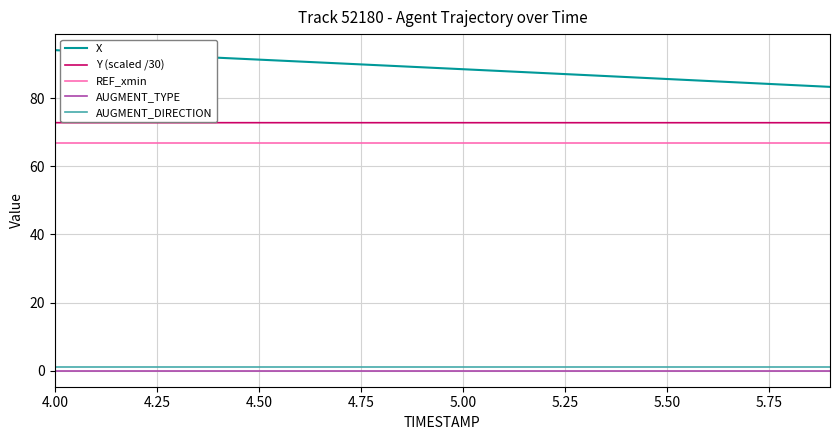

True or false: Y (scaled /30) and AUGMENT_DIRECTION intersect in this chart.

False